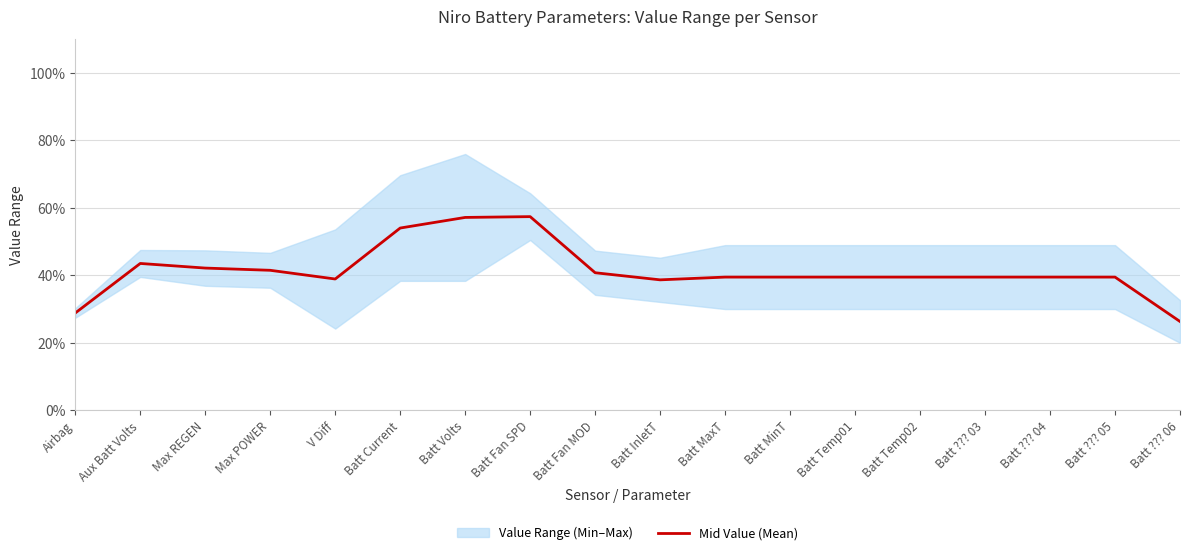

At which label is the value closest to 41?

Batt Fan MOD